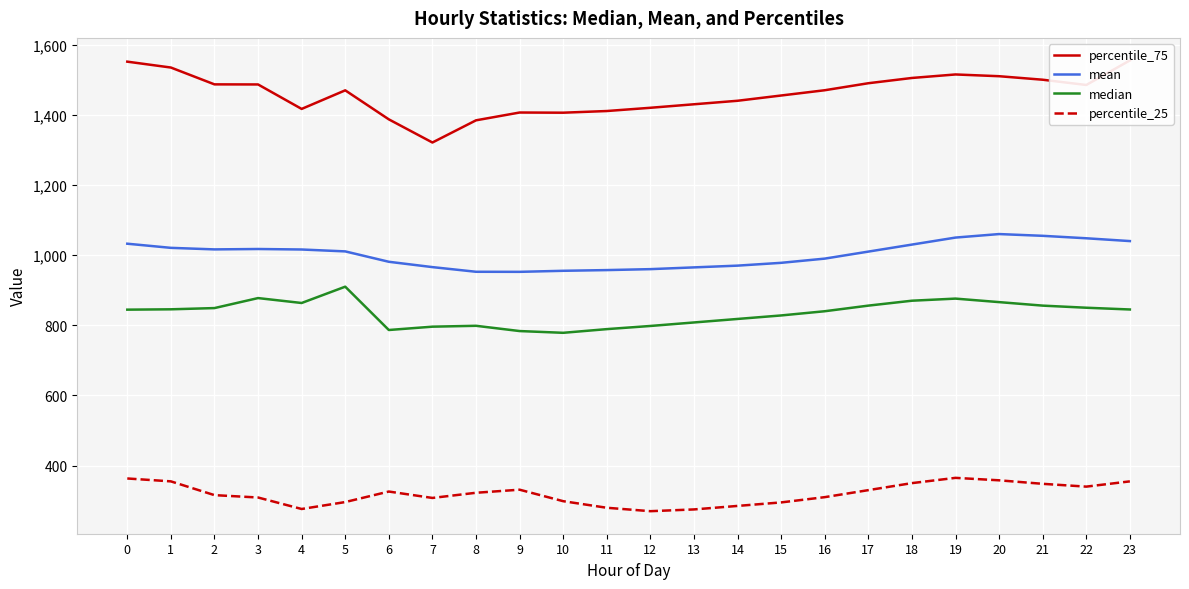

What is the value of the percentile_25 point at the 8th from the left?

307.8